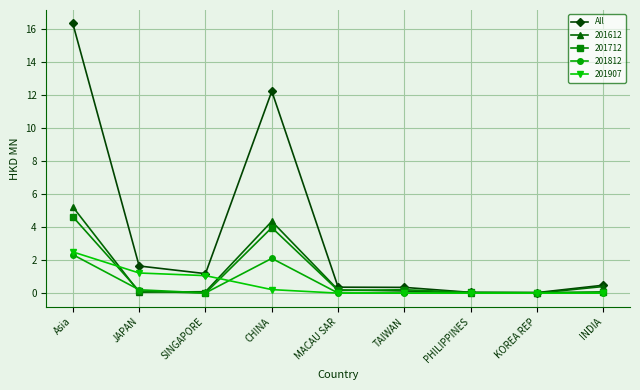

Which label corresponds to the largest value in the chart?

Asia